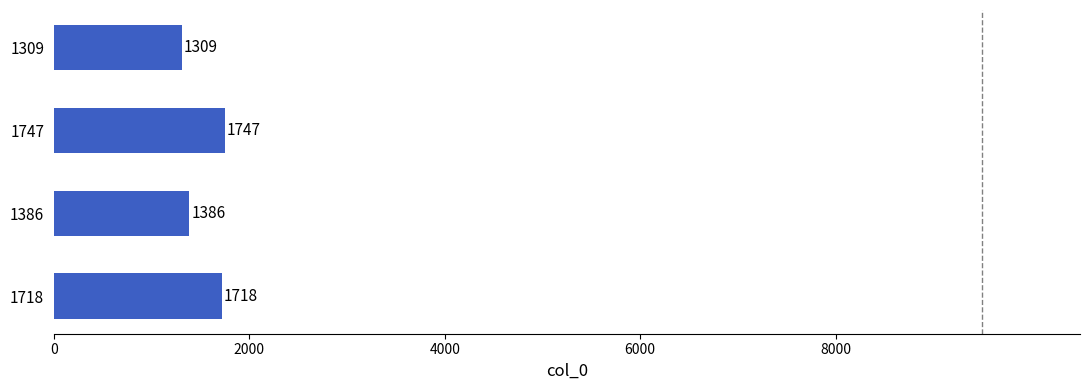

What is the difference between the maximum and minimum values?

438